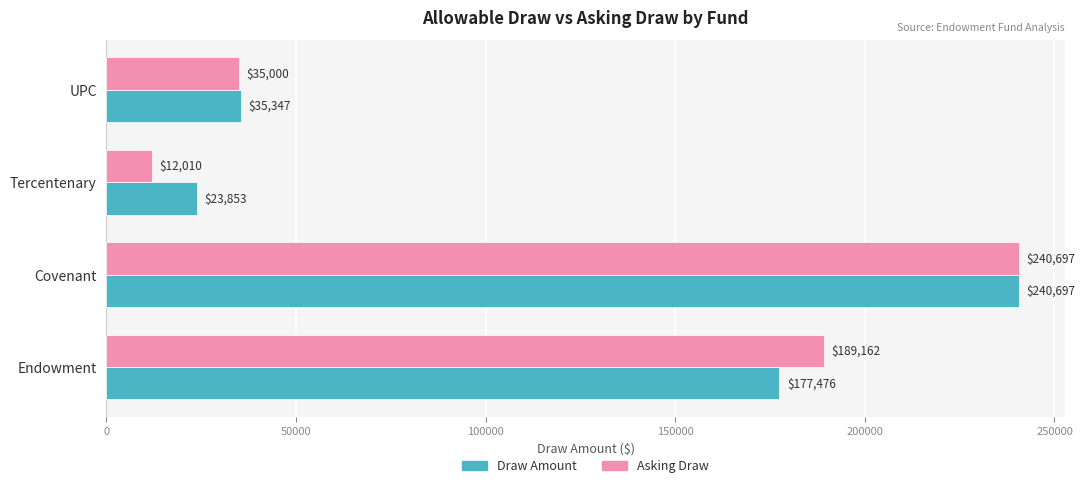

What are all the series names shown in the legend?

Draw Amount, Asking Draw